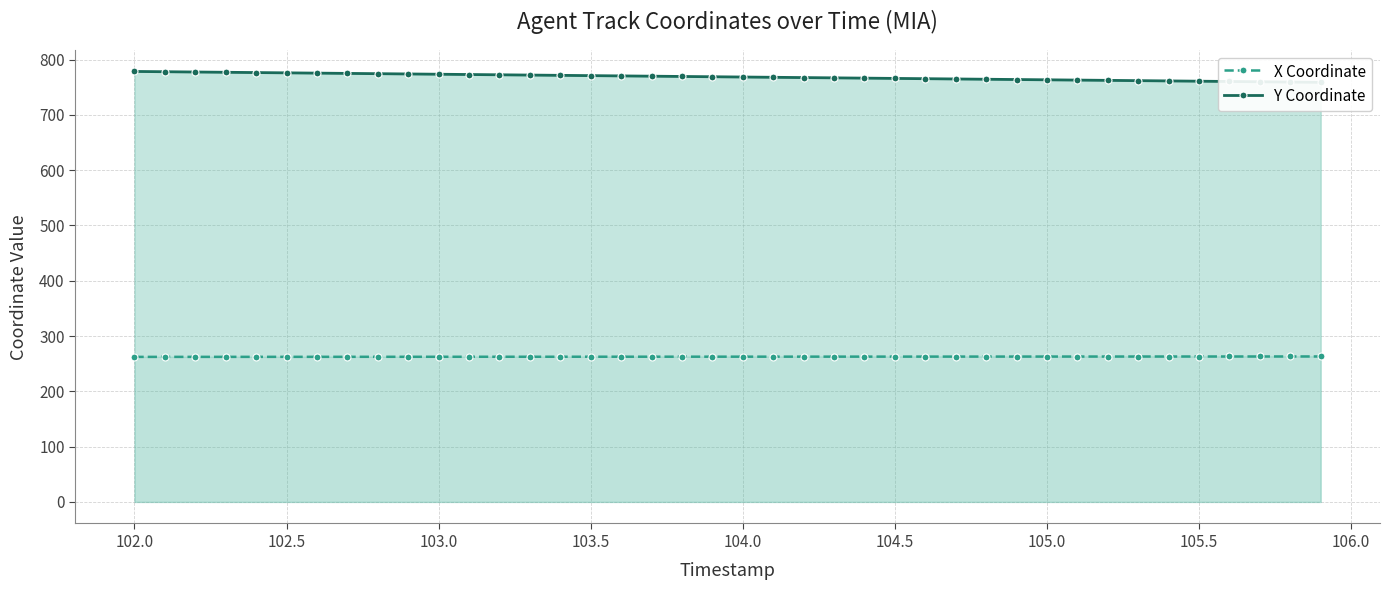

What is the total value across all series at 103.5?

1038.8